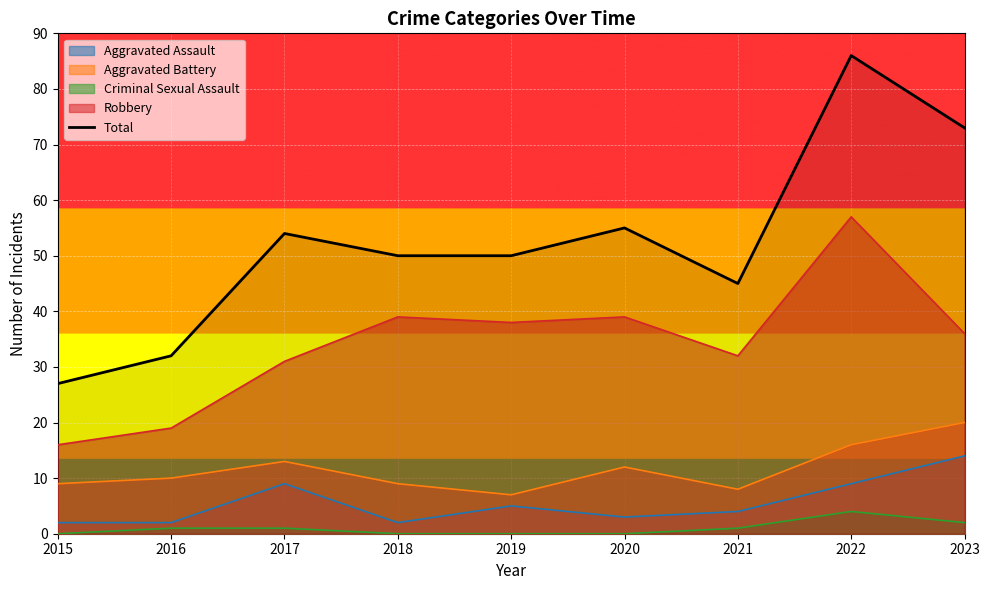

Does the chart display data point markers on the line(s)?

No